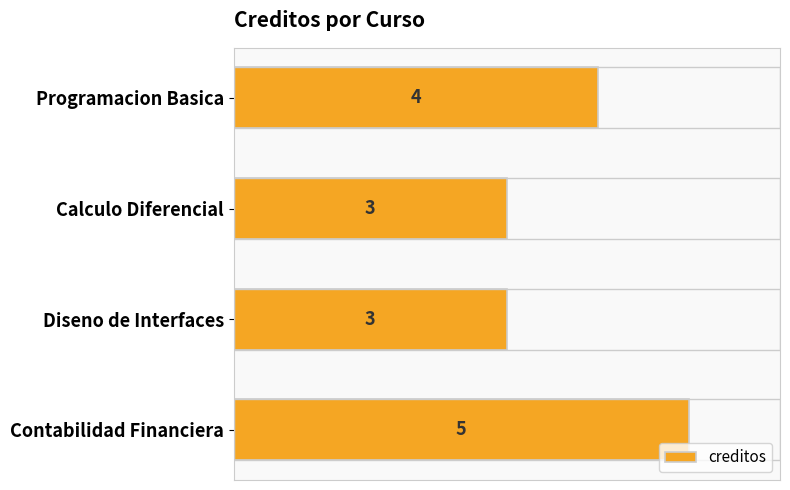

Count the number of categories in the chart.

4